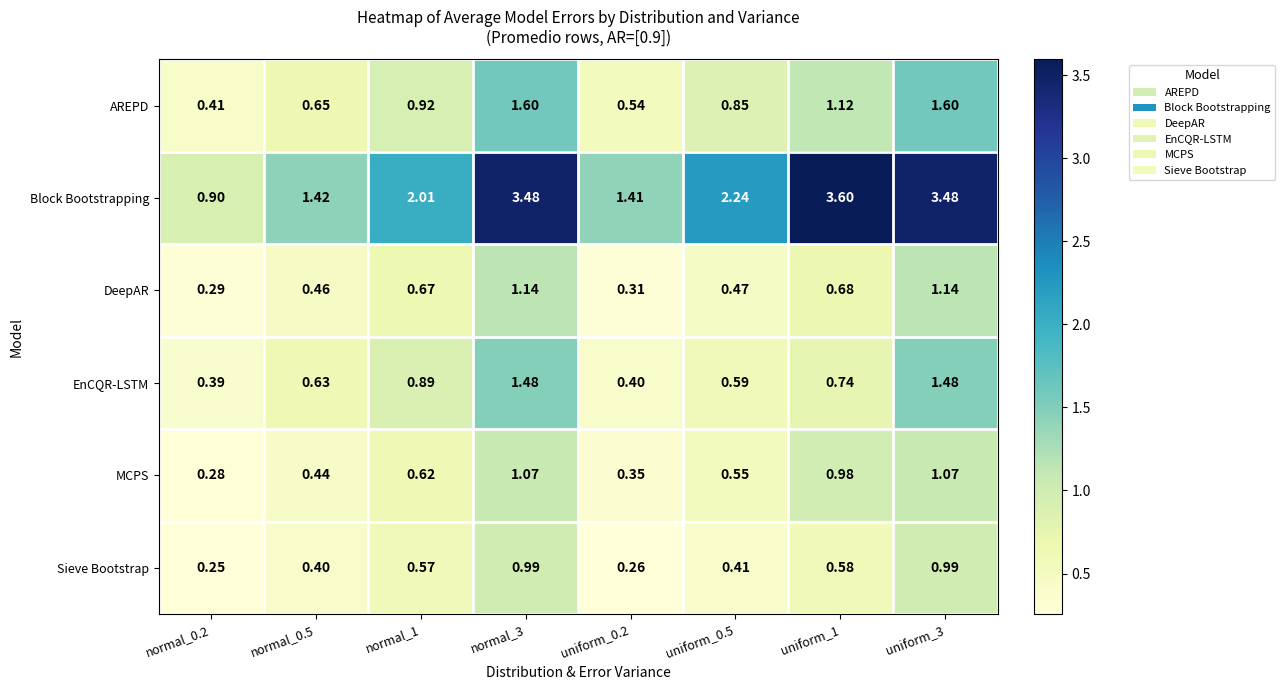

What is the total value across all series at uniform_3?

9.8